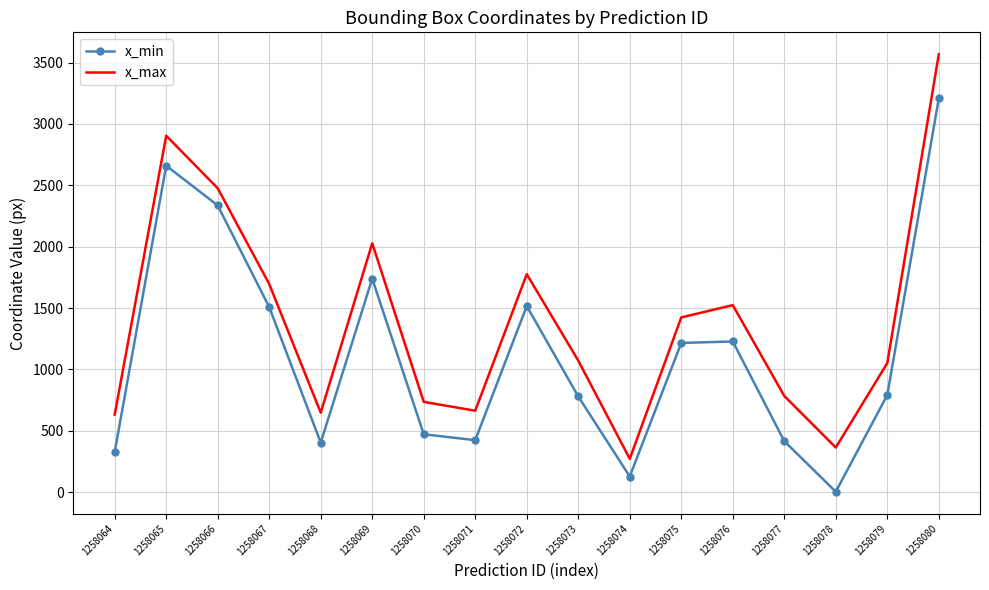

List the series in order of their overall mean, lowest first.

x_min, x_max